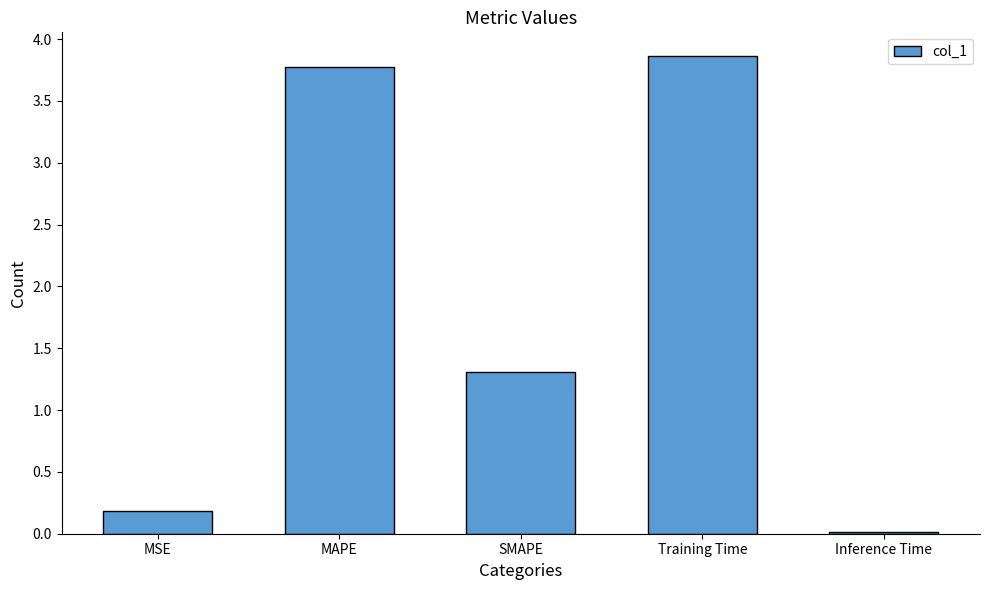

What is the greatest value displayed?

3.9